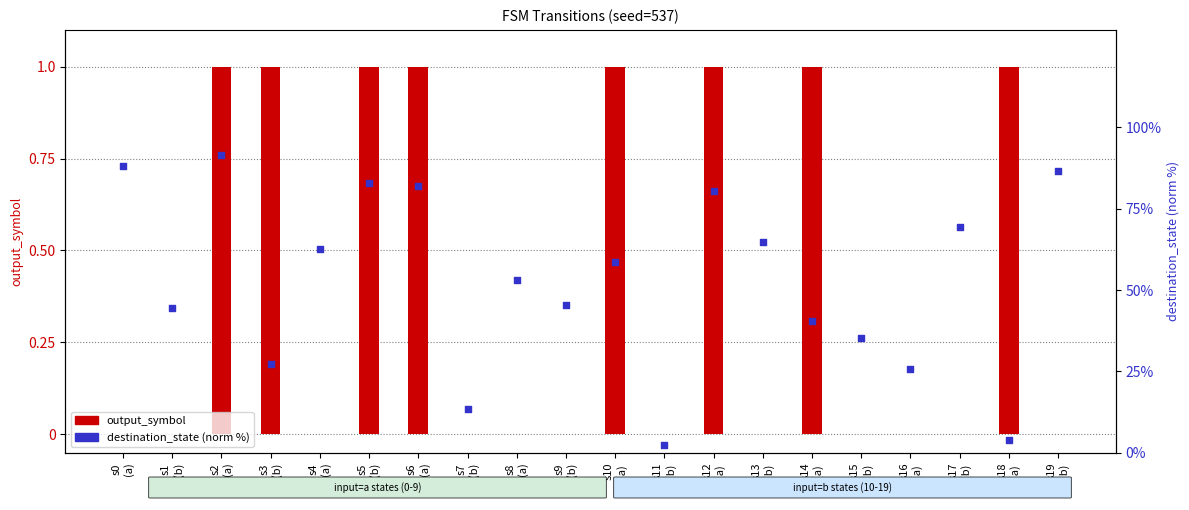

What are all the series names shown in the legend?

output_symbol, destination_state (norm %)